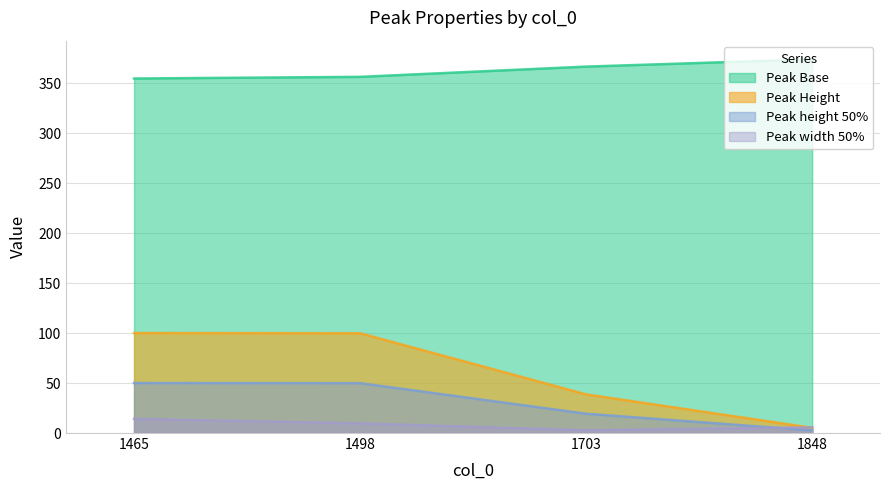

Which has a higher value, 1848 or 1498?

1848